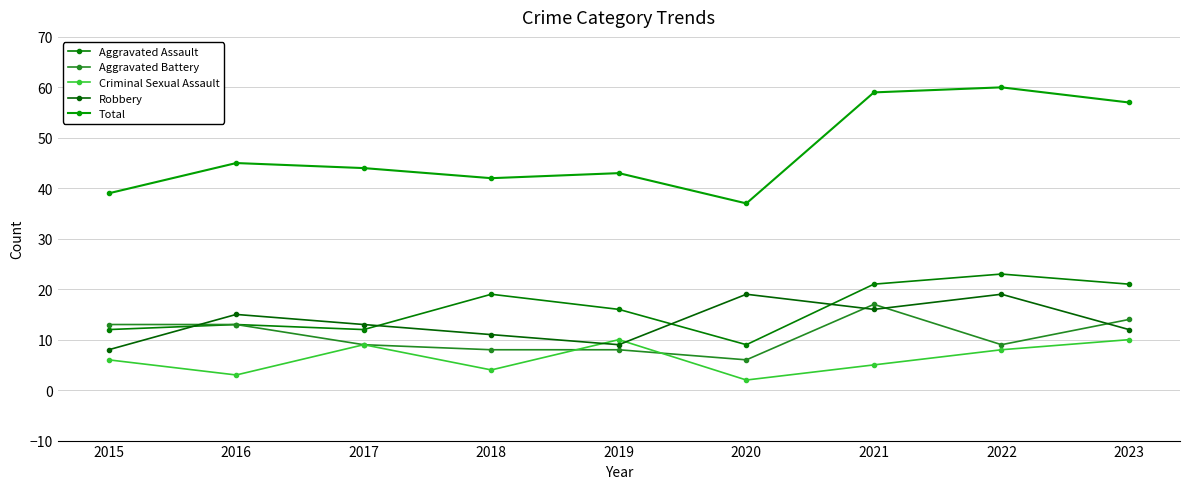

What is the average value of the Criminal Sexual Assault series?

6